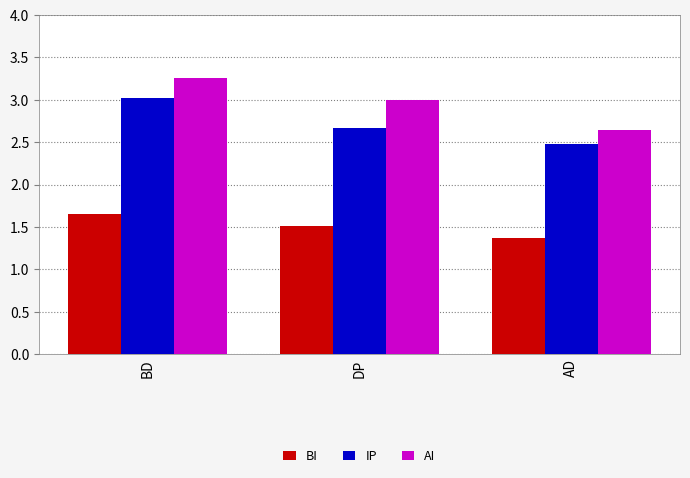

Which series has the widest spread of values?

AI